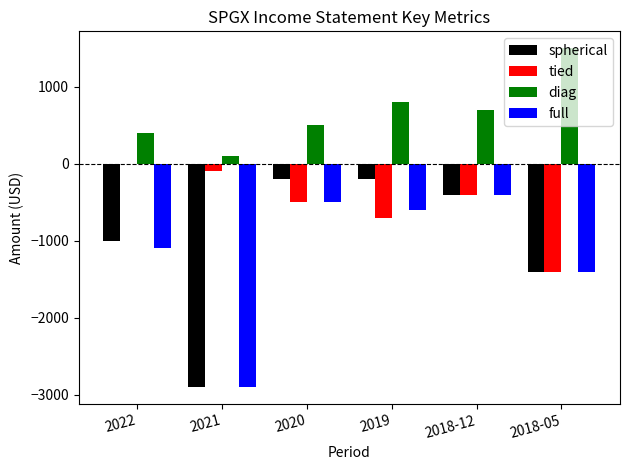

How many series are shown in this chart?

4